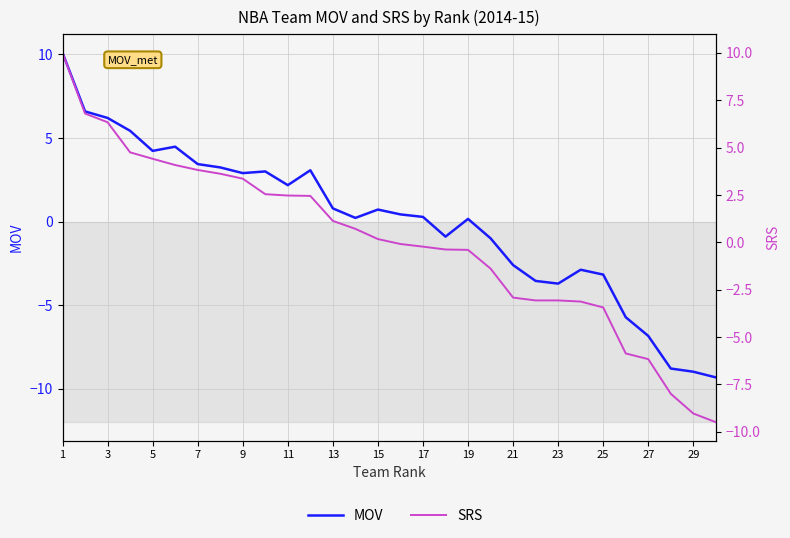

How many data points in MOV are less than 0?

12